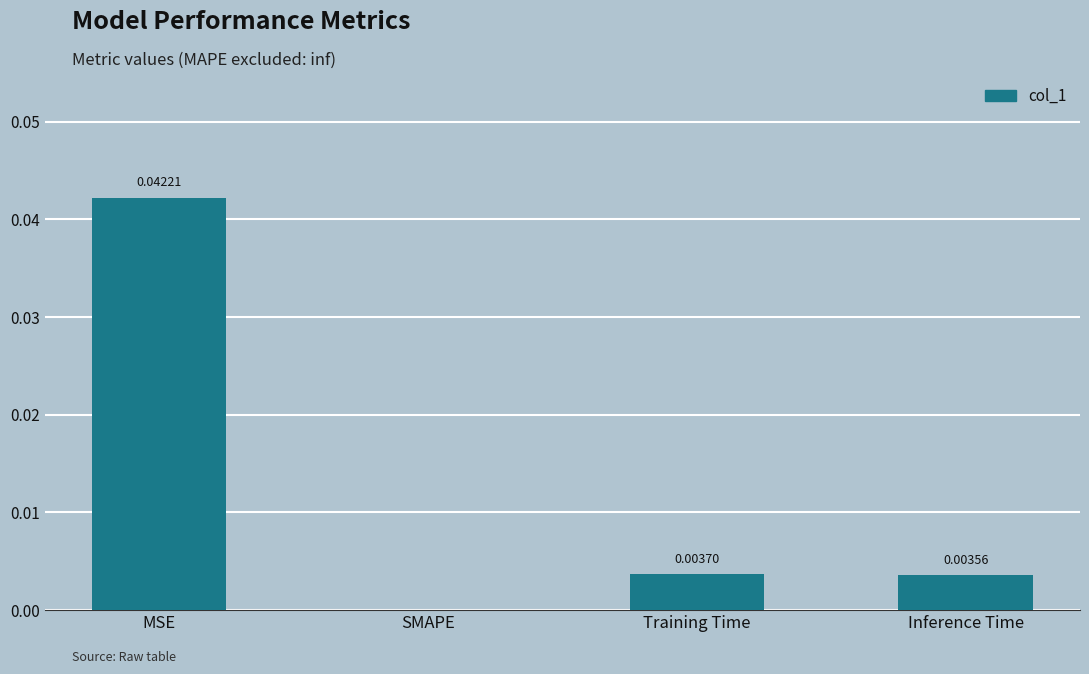

At which label is the value closest to 0?

SMAPE